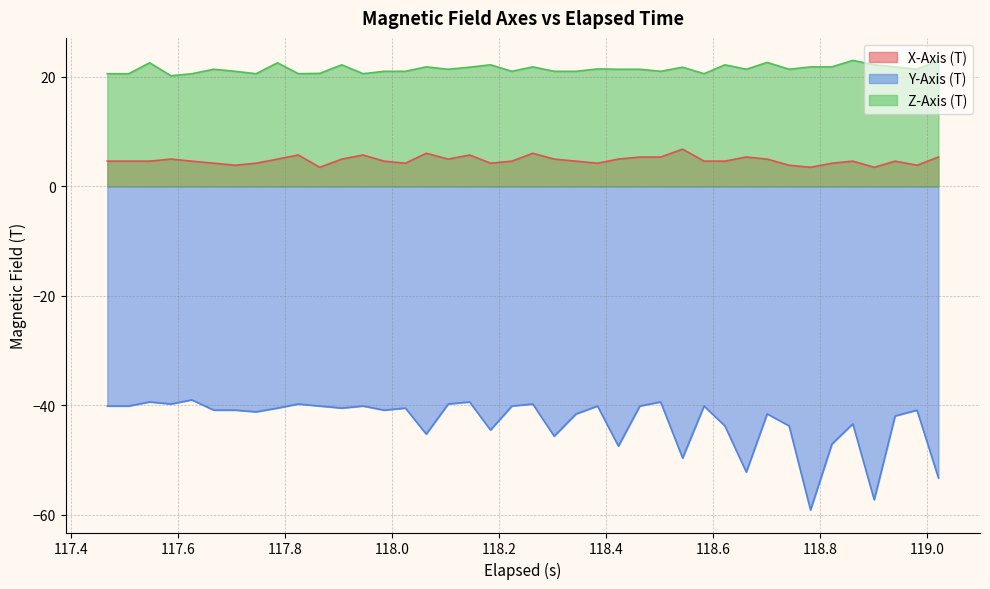

Which series has the largest total across all categories?

Z-Axis (T)